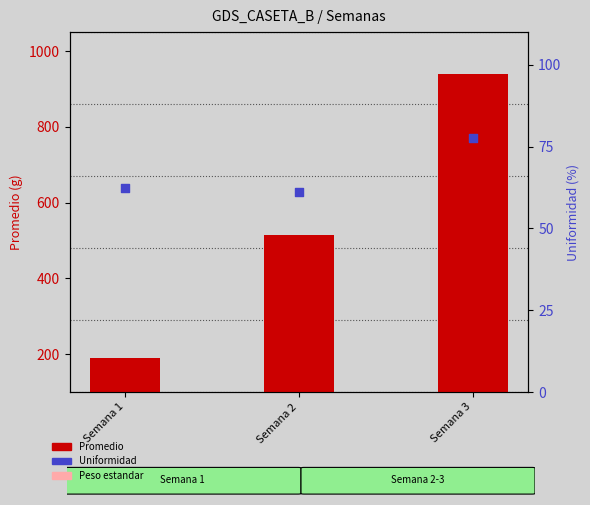

What are all the series names shown in the legend?

Promedio, Peso estandar, Uniformidad